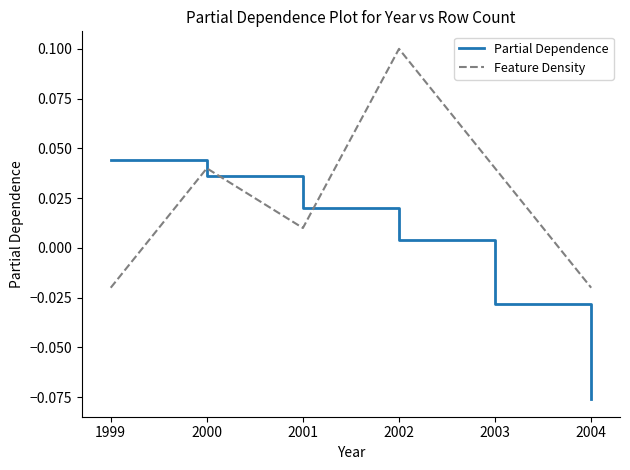

At how many categories does at least one series exceed 0?

5